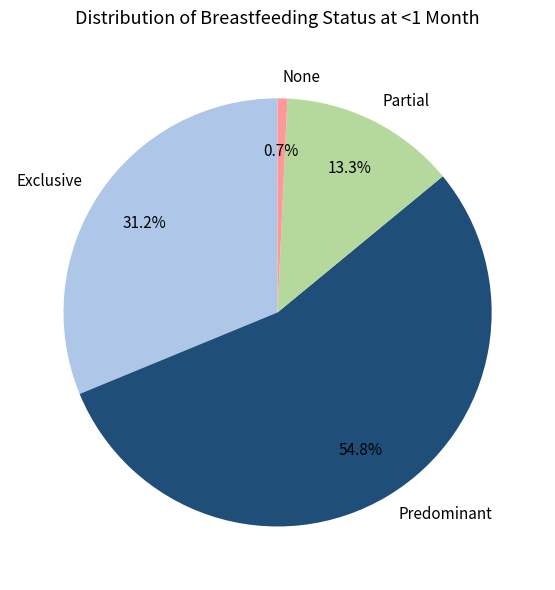

What percentage is the Partial slice, to the nearest percent?

13%